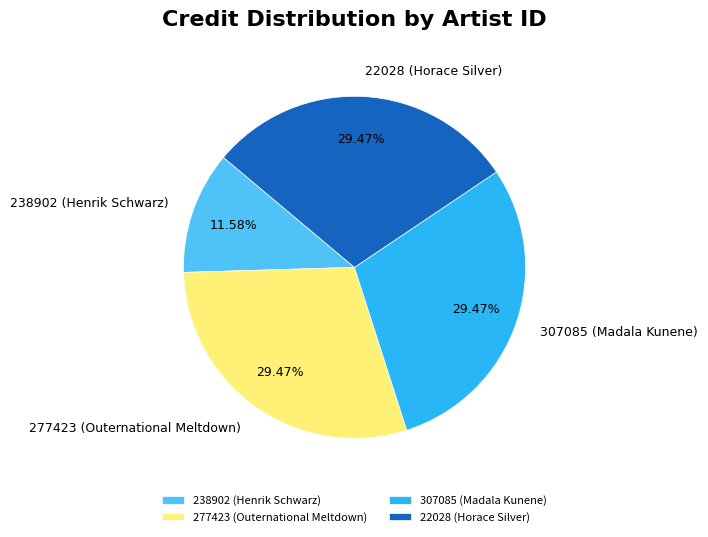

To the nearest percent, what portion does 277423 (Outernational Meltdown) represent?

29%